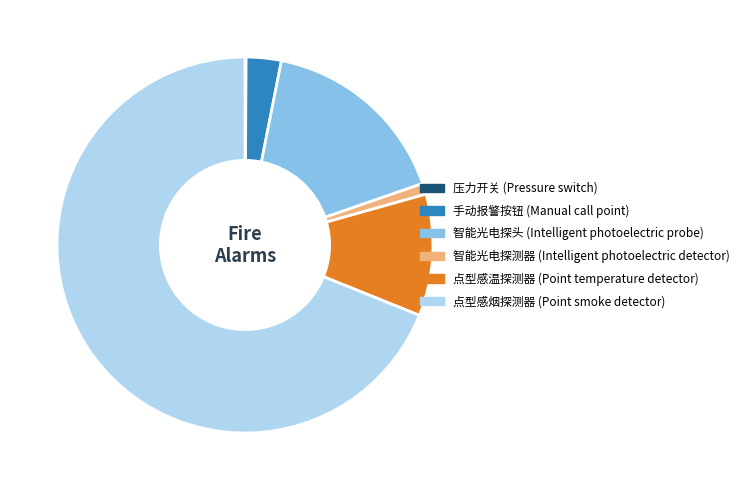

Is there any slice that represents more than half of the pie?

Yes